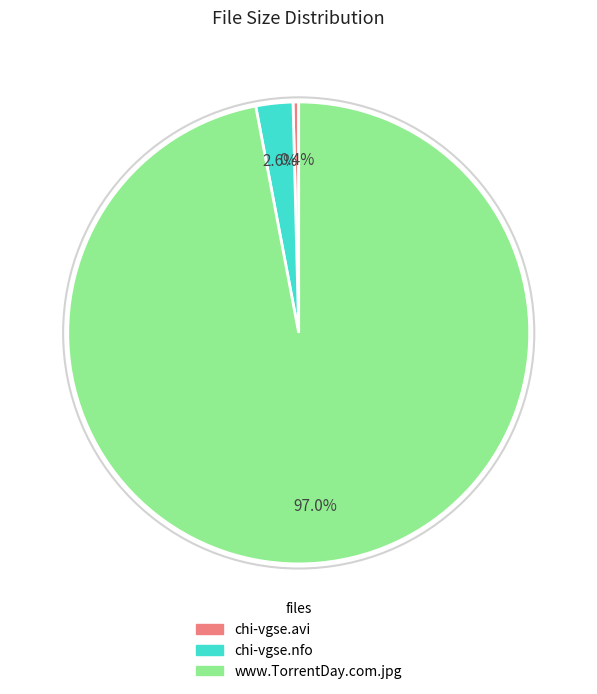

Which has a higher value, www.TorrentDay.com.jpg or chi-vgse.nfo?

www.TorrentDay.com.jpg